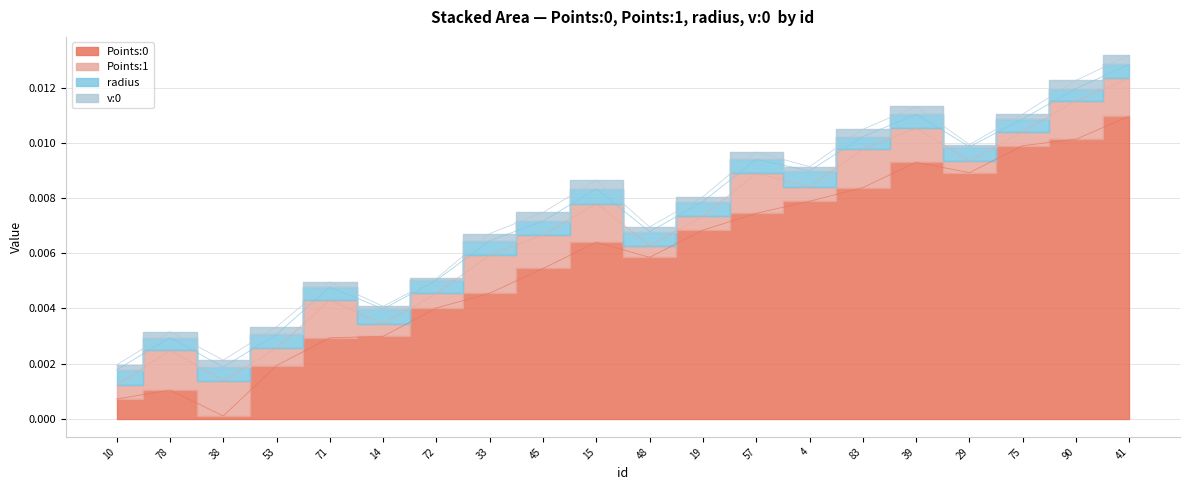

In Points:1, how many points are higher than both neighbors (excluding endpoints)?

7